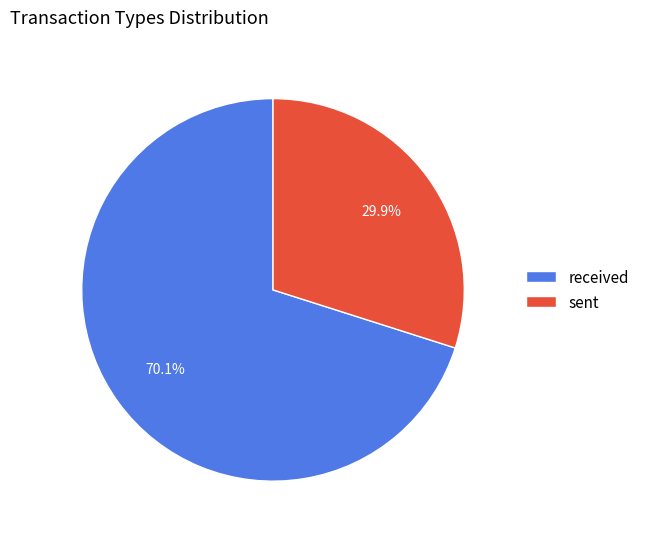

To the nearest percent, what percentage of the pie is sent?

30%